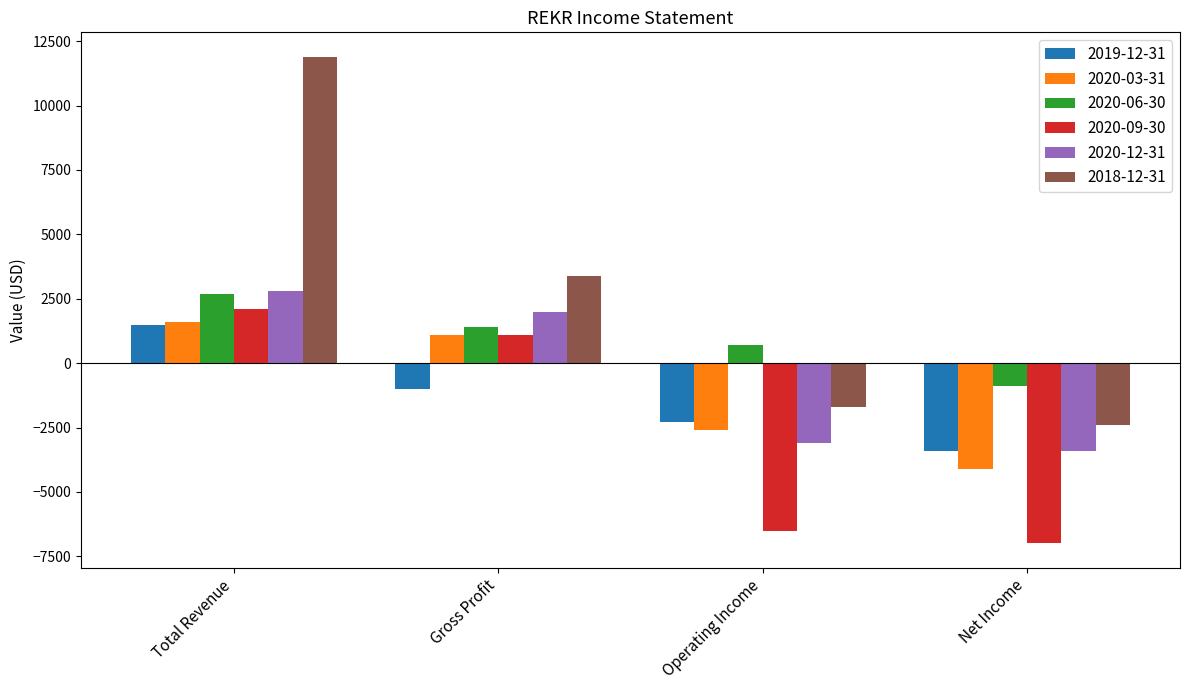

True or false: 2019-12-31 has a value of -3400 at Operating Income.

False